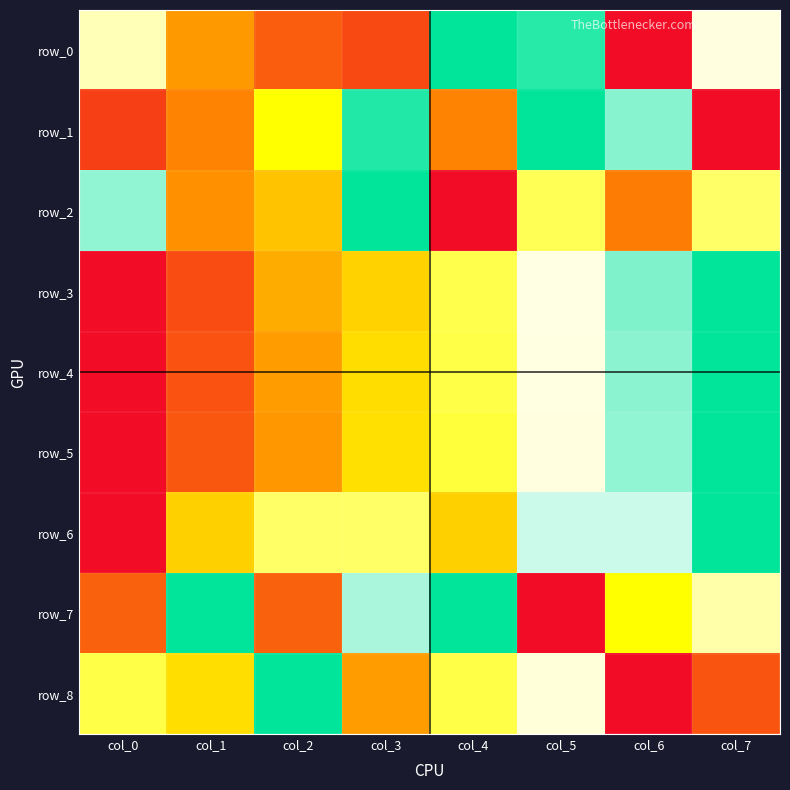

What is the sum of all row_5 values?

4.0